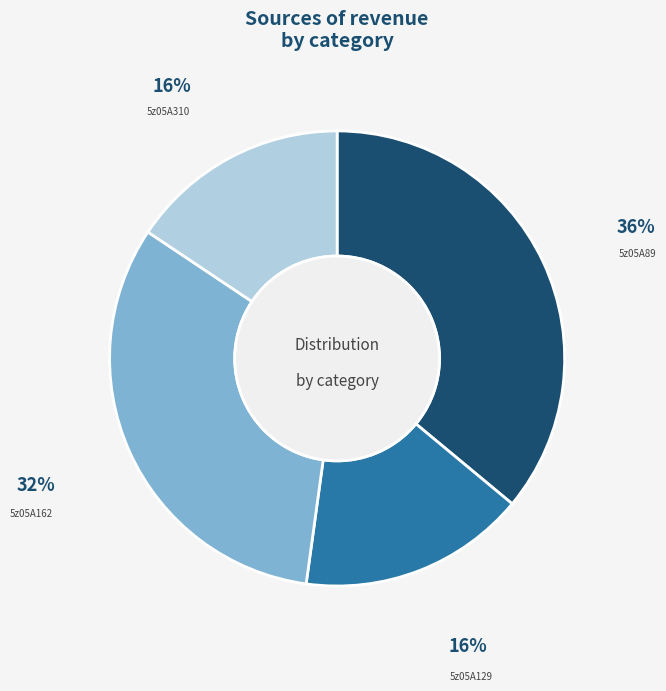

Does 5z05A310 represent more than half of the total?

No